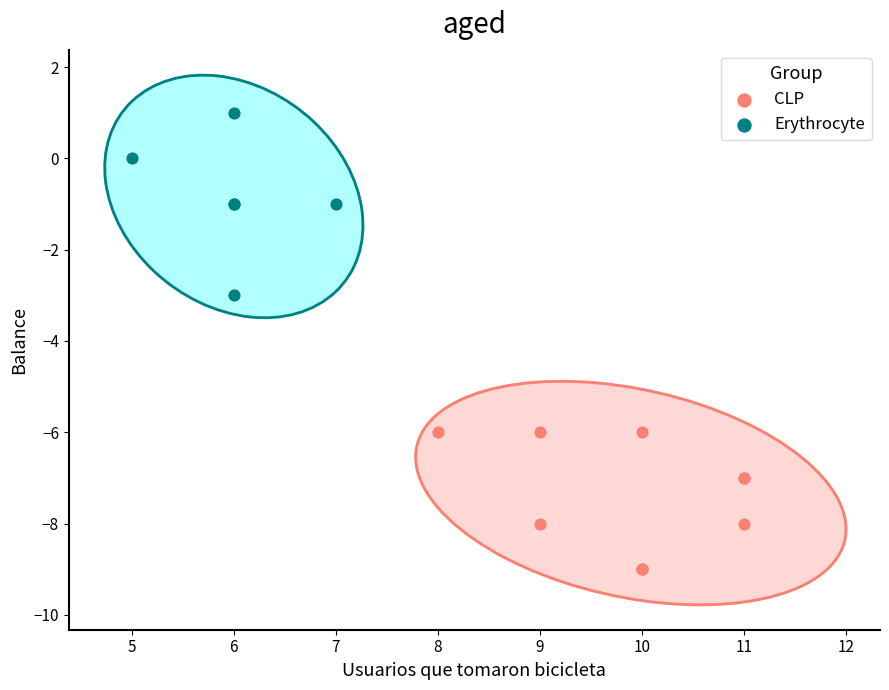

Which series reaches the minimum Y coordinate?

CLP